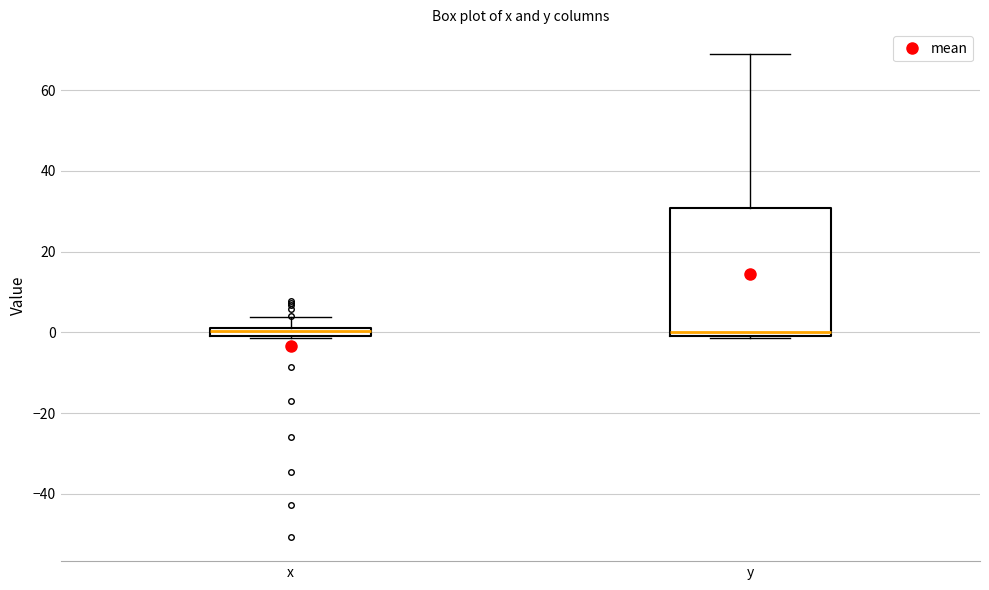

Which box is the tallest, from its lower edge to its upper edge?

y